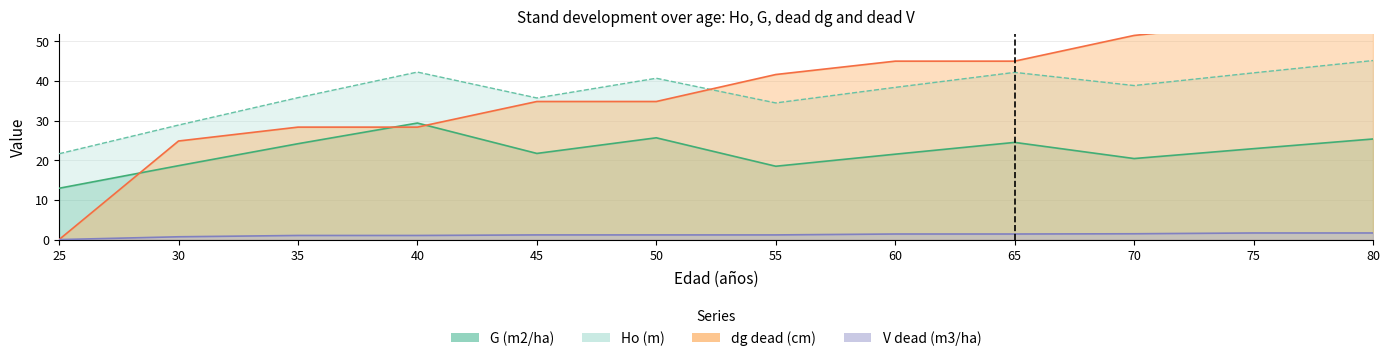

What is the maximum value shown in the chart?

54.6